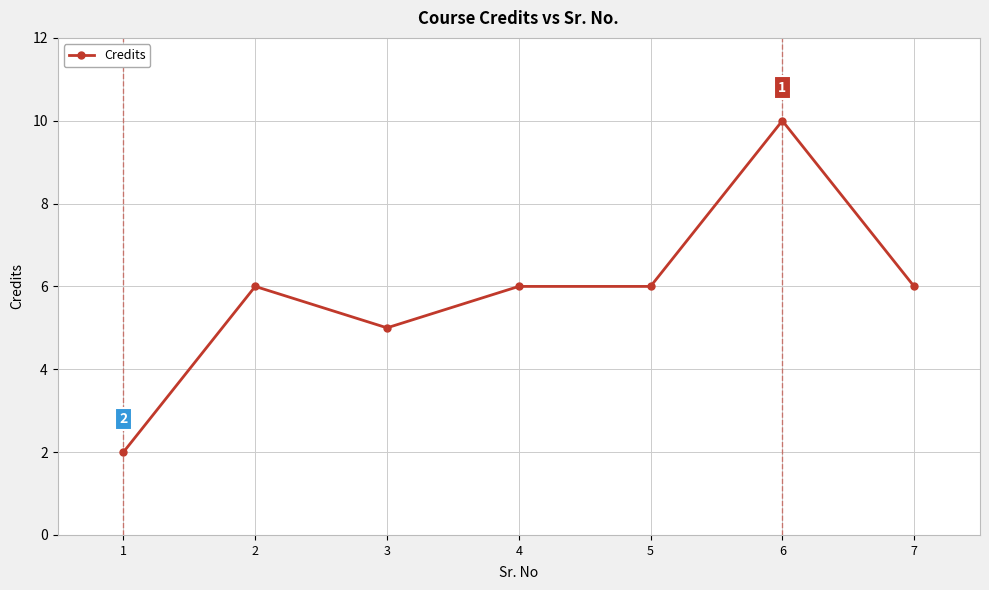

What is the change in value from 4 to 6?

+4